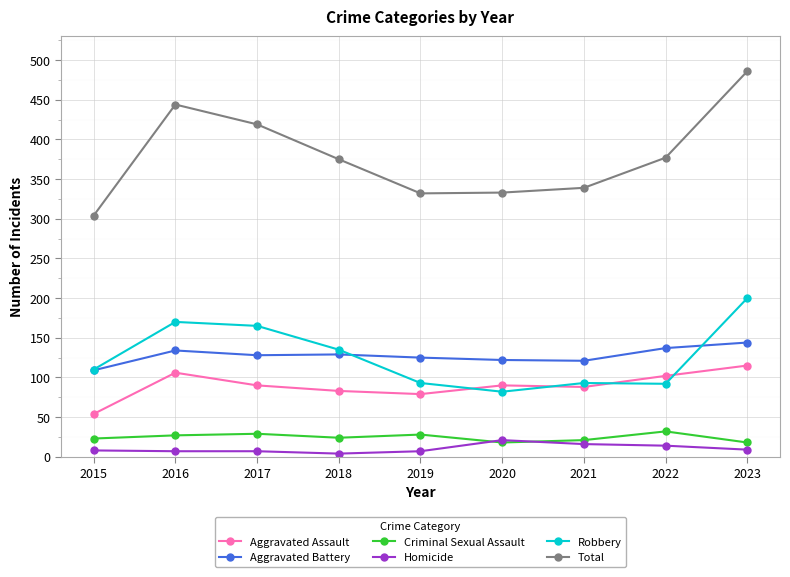

What is the total value across all series at 2020?

666